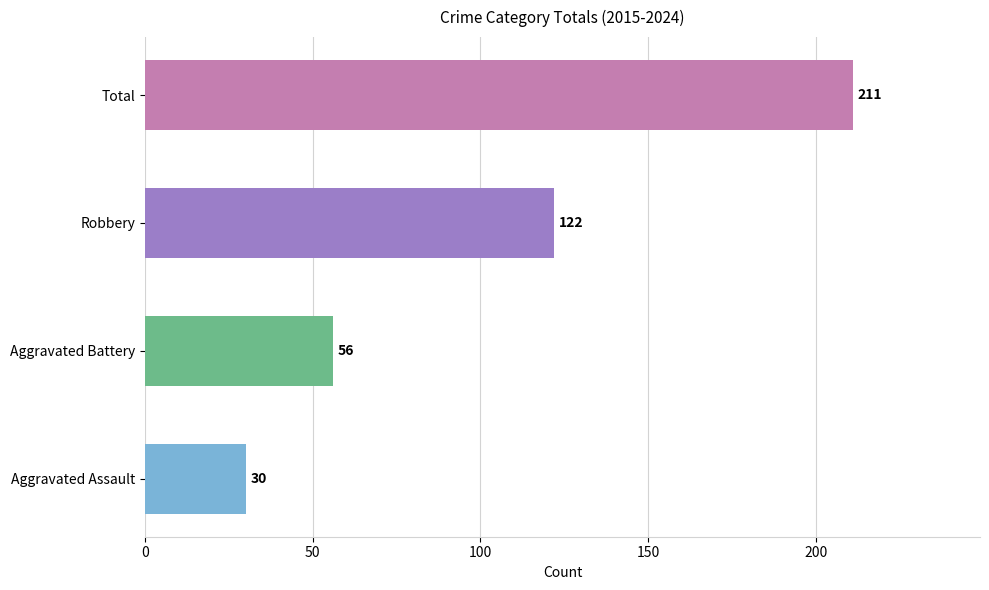

What are all the series names shown in the legend?

Aggravated Assault, Aggravated Battery, Robbery, Total